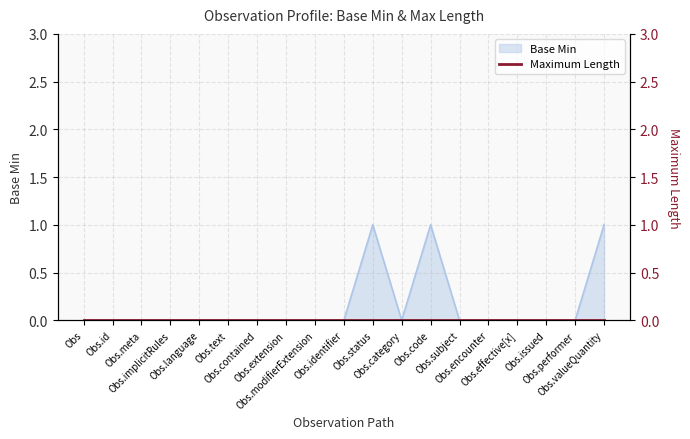

List the labels in order of value, smallest first.

Obs, Obs.id, Obs.meta, Obs.implicitRules, Obs.language, Obs.text, Obs.contained, Obs.extension, Obs.modifierExtension, Obs.identifier, Obs.category, Obs.subject, Obs.encounter, Obs.effective[x], Obs.issued, Obs.performer, Obs.status, Obs.code, Obs.valueQuantity